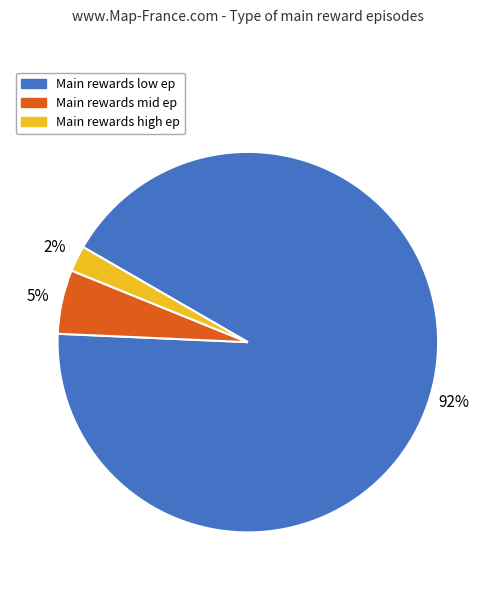

To the nearest percent, what is the average slice percentage?

33%